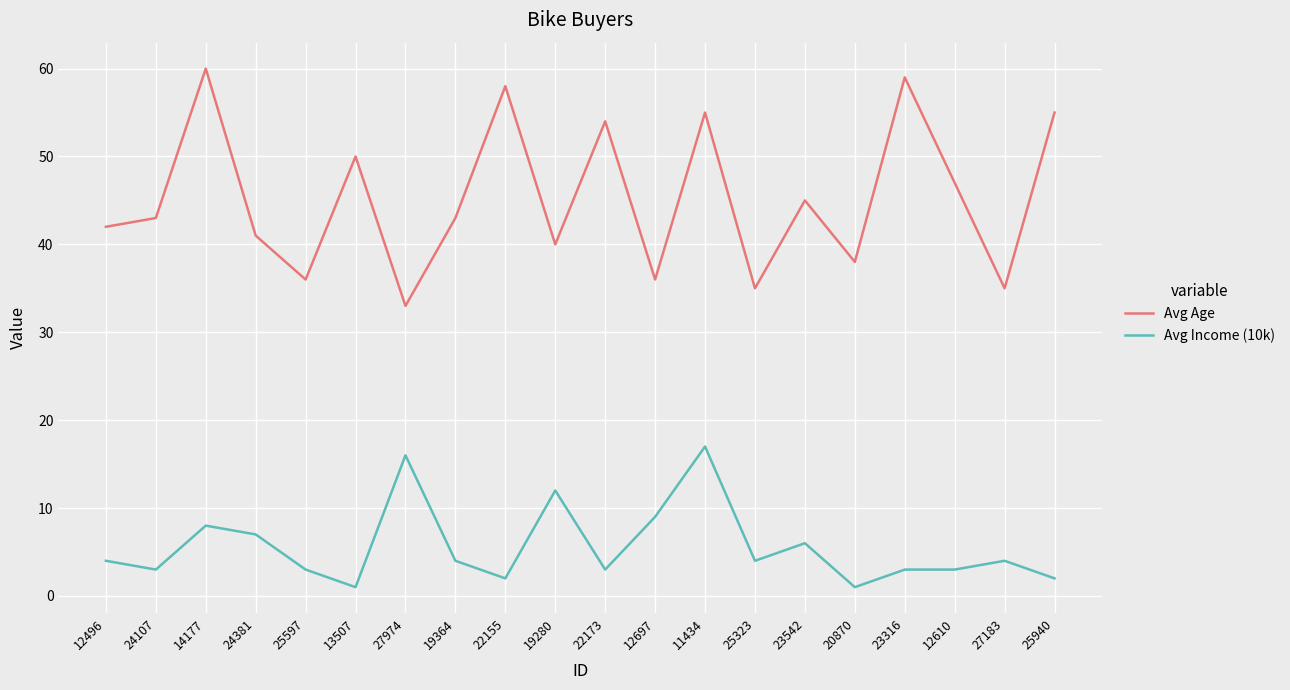

What is the average value of the Avg Age series?

45